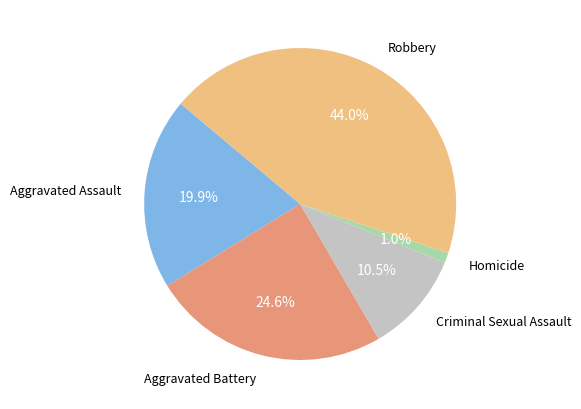

Is there any slice that represents more than half of the pie?

No